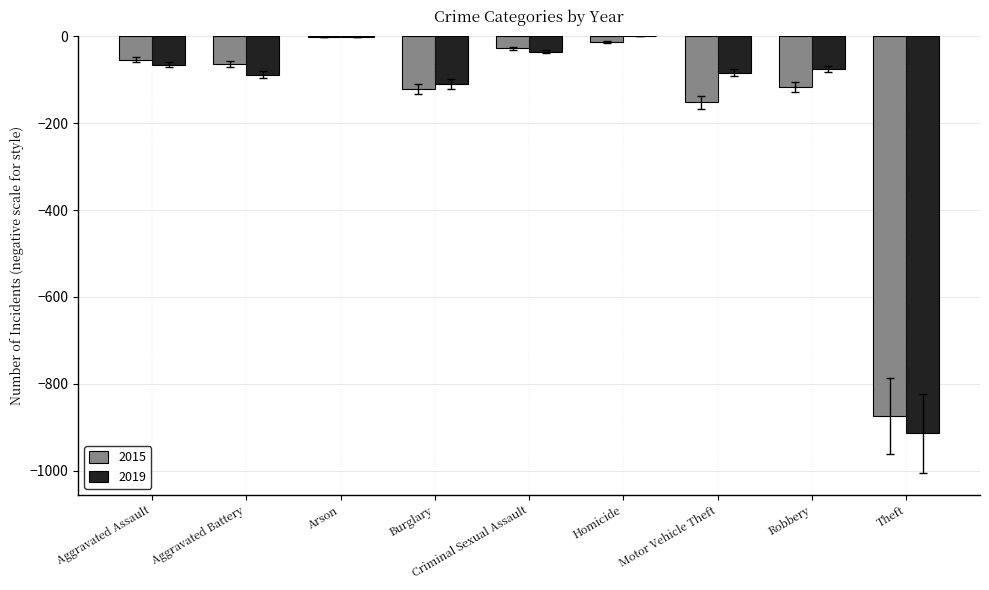

What is the total value across all series at Arson?

-4